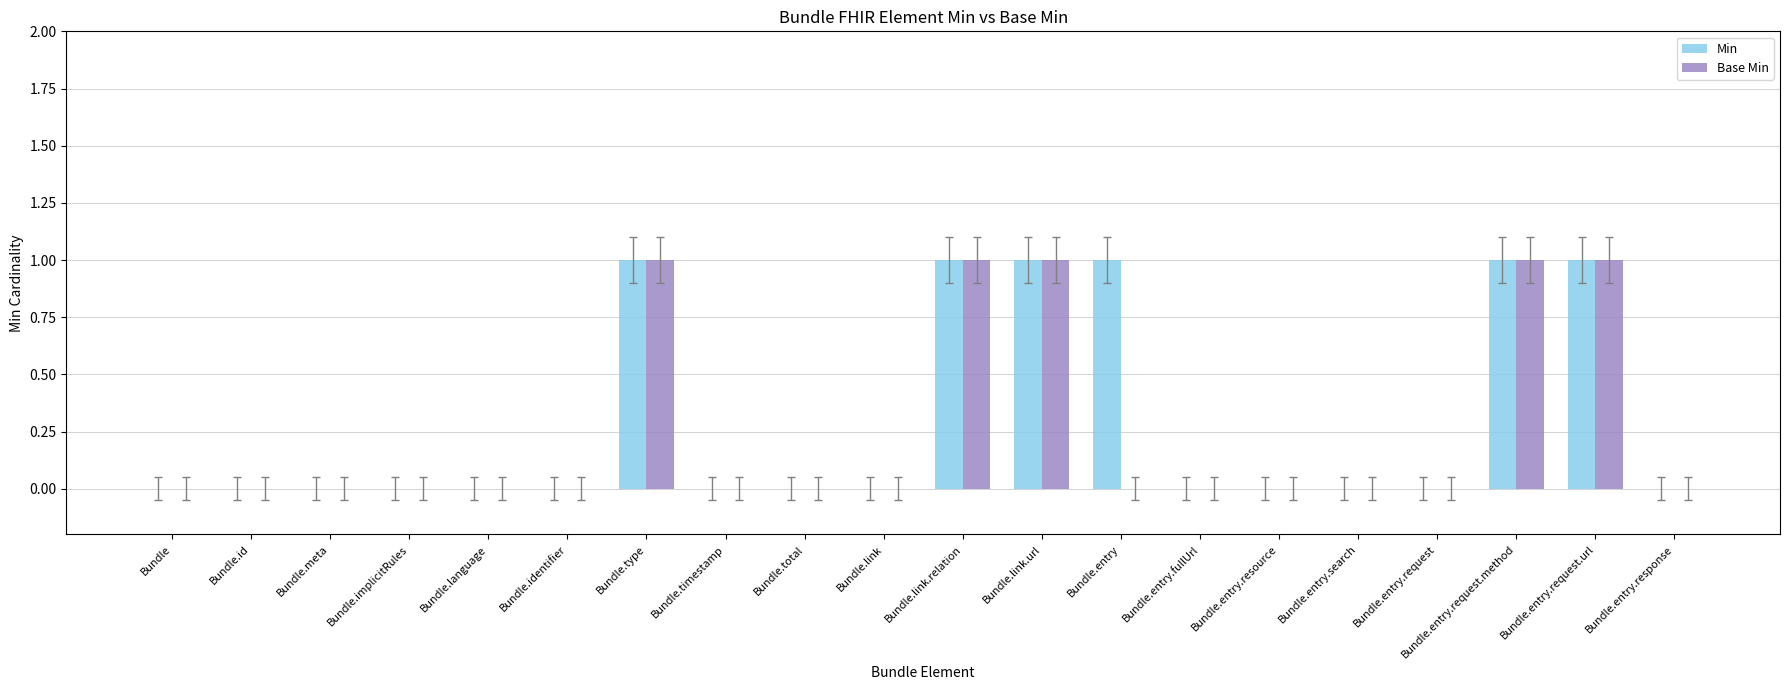

Are the bars grouped side by side (vs. stacked)?

Yes